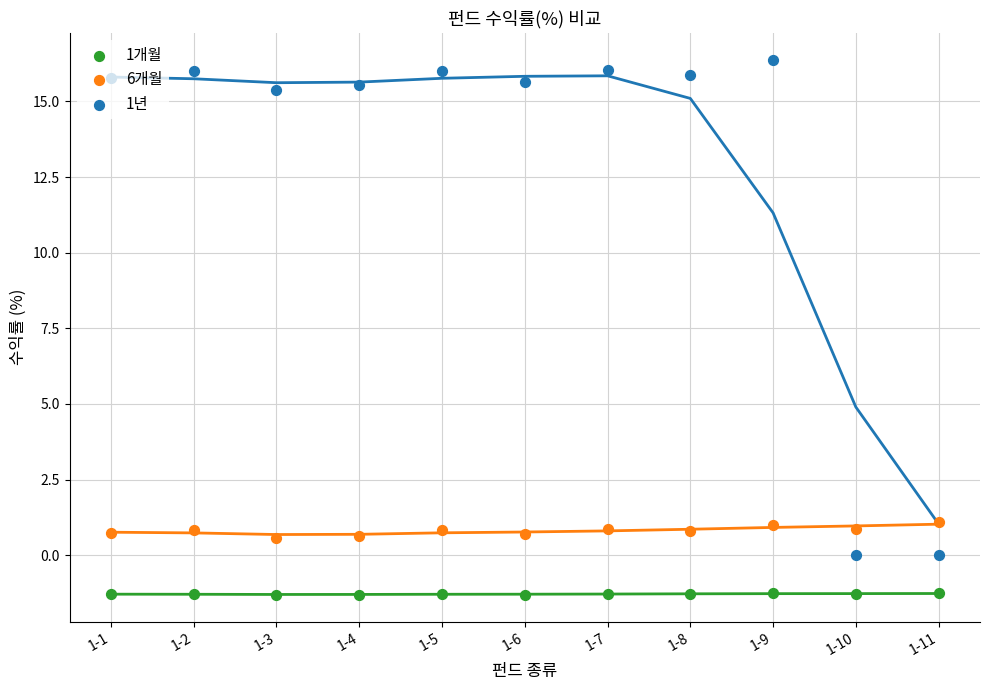

At how many categories does at least one series exceed 13?

9